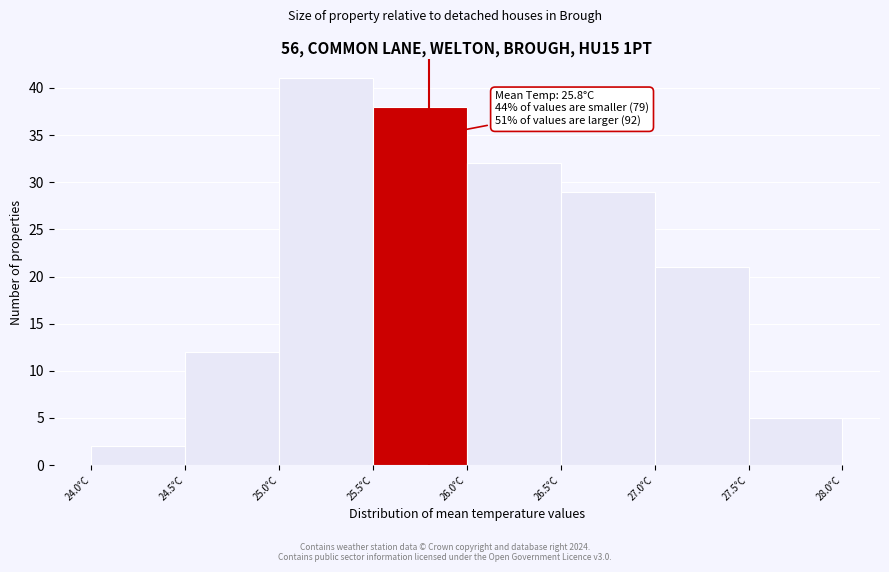

Which range on the x-axis has the tallest bar?

25.0 to 25.5